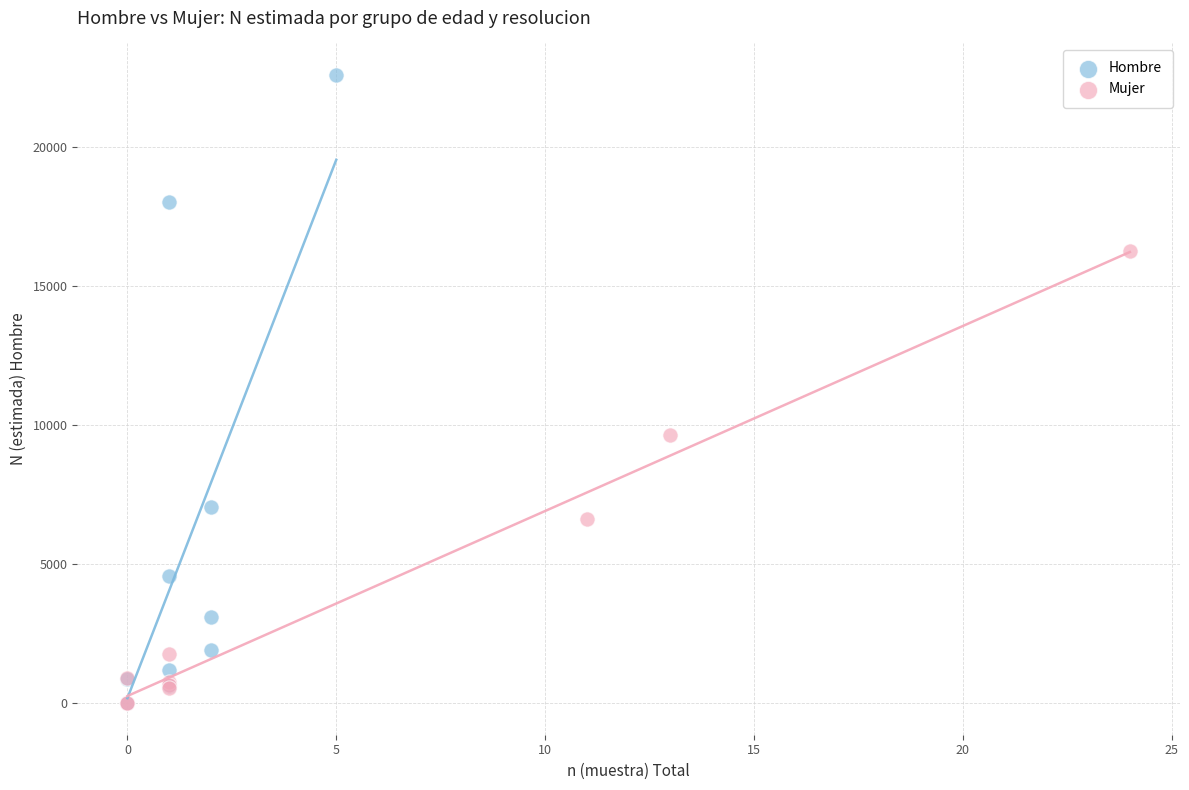

Which series reaches the maximum Y coordinate?

Hombre